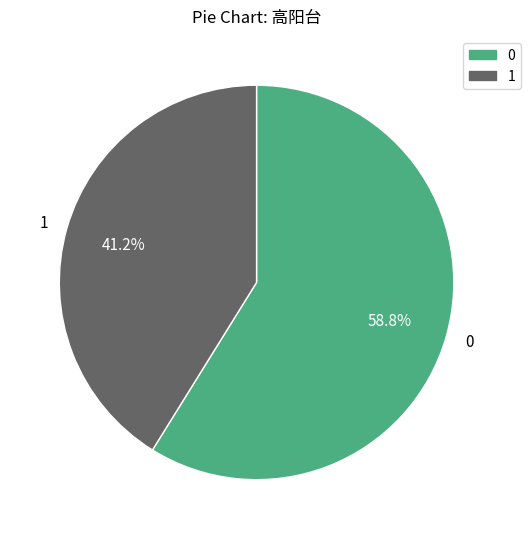

How many slices are in this pie chart?

2